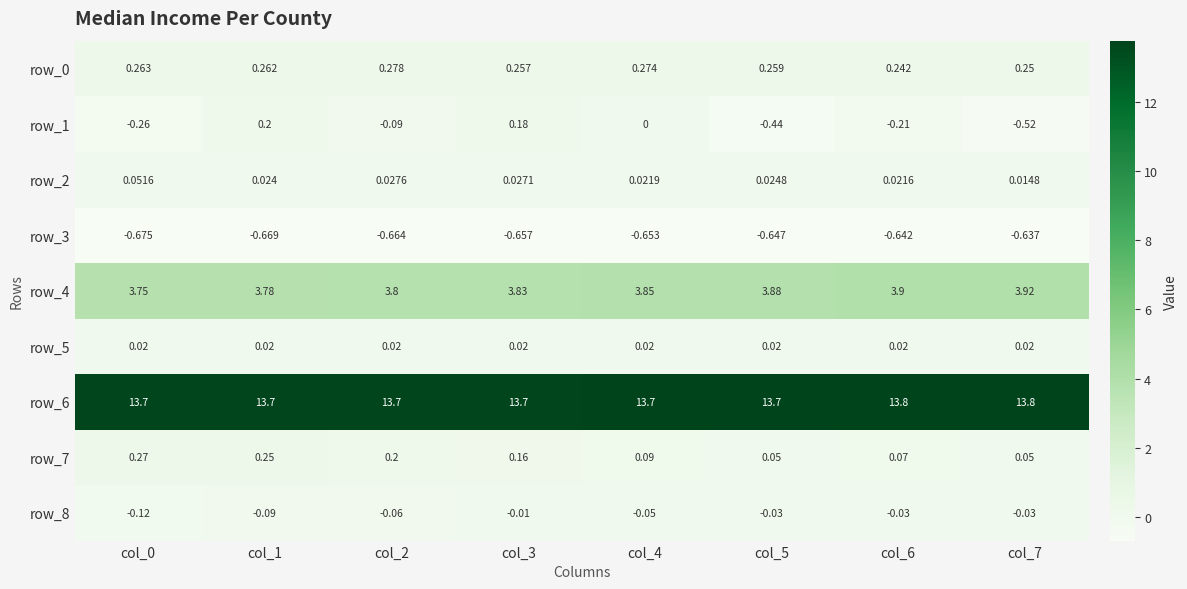

Is it true that row_6 equals 9.1 at col_1?

False